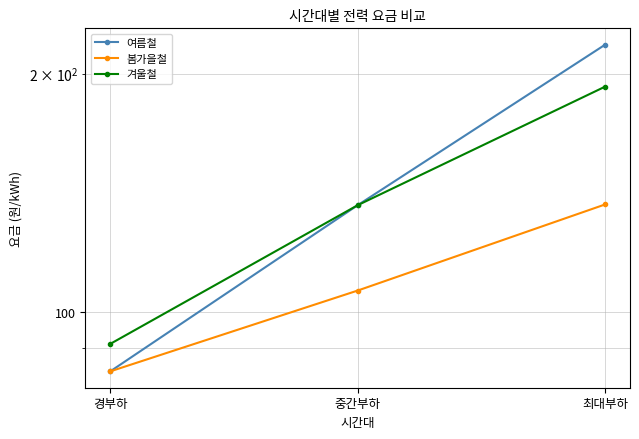

What is the label of the 2nd point from the left?

중간부하